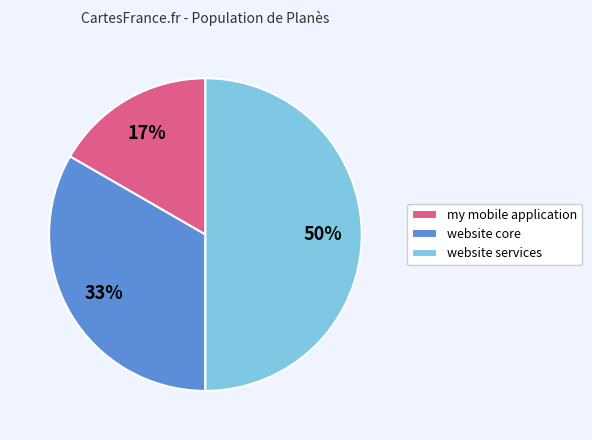

Rank the categories by value from highest to lowest.

website services, website core, my mobile application